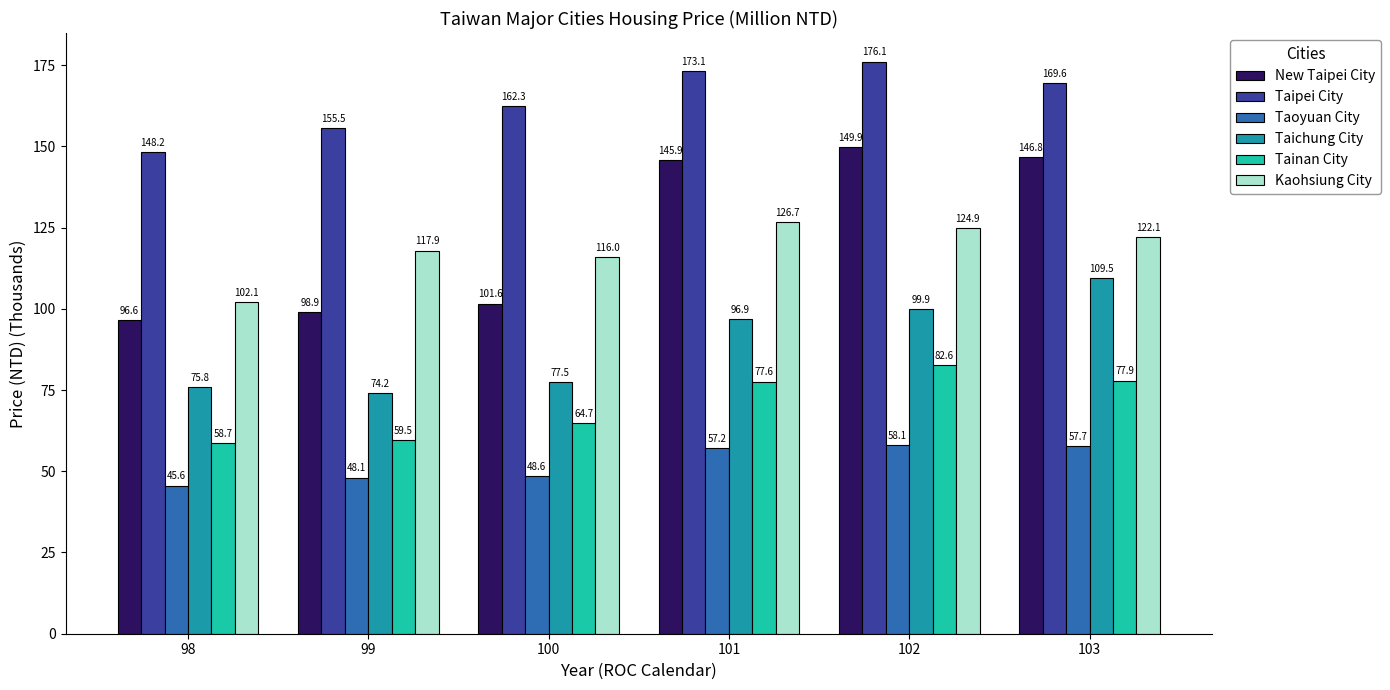

Reading left to right, what are all the values shown in this chart?

New Taipei City: 98=96.6	99=98.9	100=101.6	101=145.9	102=149.9	103=146.8
Taipei City: 98=148.2	99=155.5	100=162.3	101=173.1	102=176.1	103=169.6
Taoyuan City: 98=45.6	99=48.1	100=48.6	101=57.2	102=58.1	103=57.7
Taichung City: 98=75.8	99=74.2	100=77.5	101=96.9	102=99.9	103=109.5
Tainan City: 98=58.7	99=59.5	100=64.7	101=77.6	102=82.6	103=77.9
Kaohsiung City: 98=102.1	99=117.9	100=116.0	101=126.7	102=124.9	103=122.1